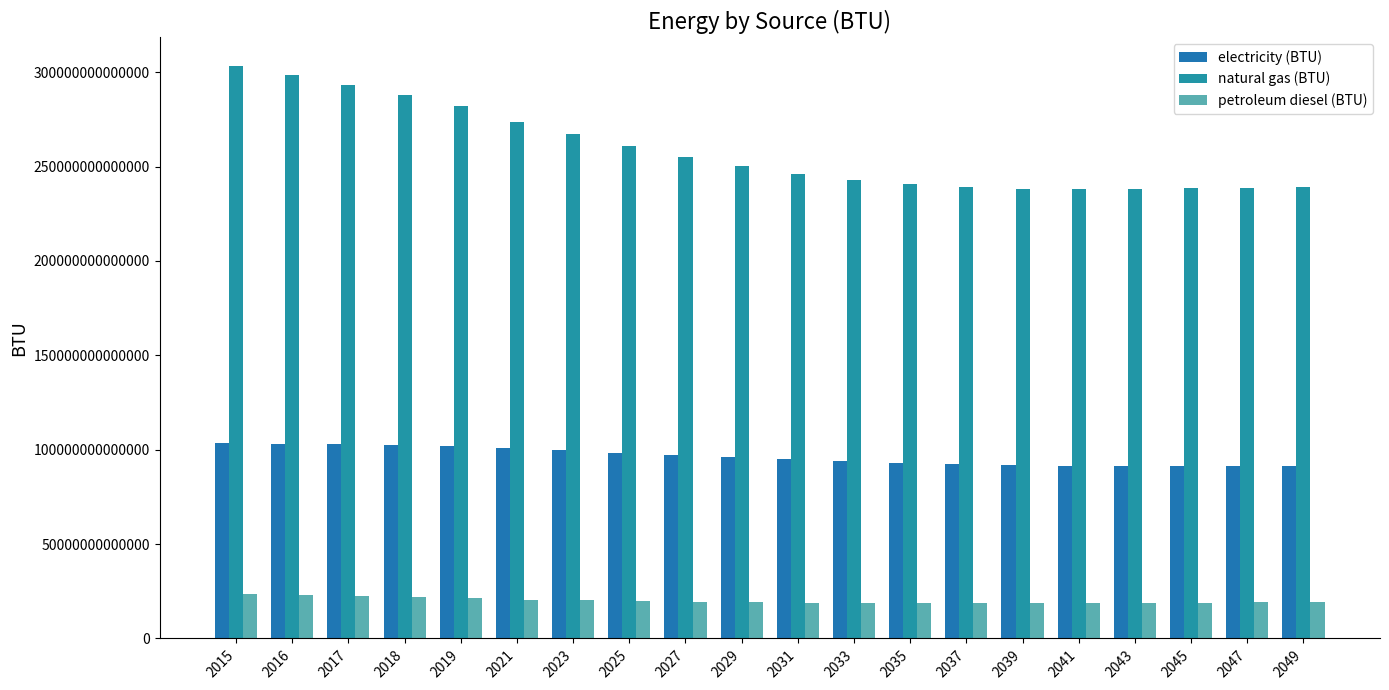

The value of petroleum diesel (BTU) at 2041 is 4808265894131.1. True or false?

False